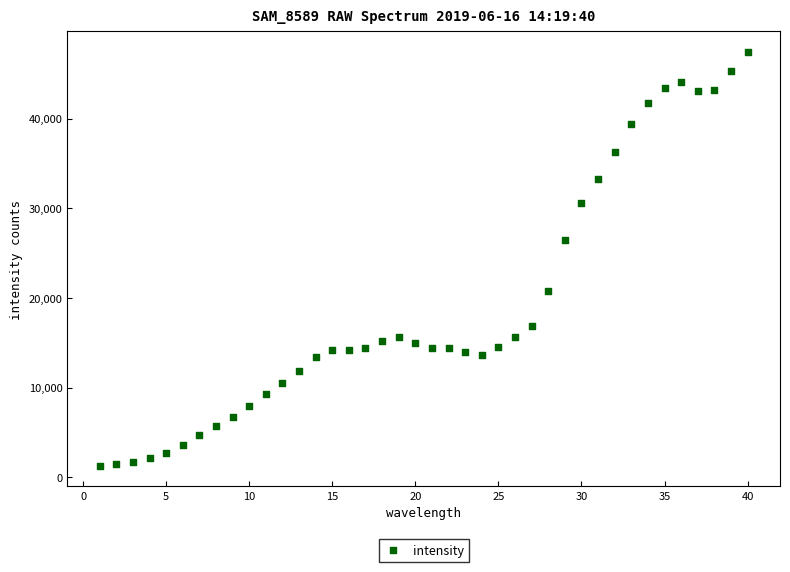

What is the range of X values (max minus min)?

39